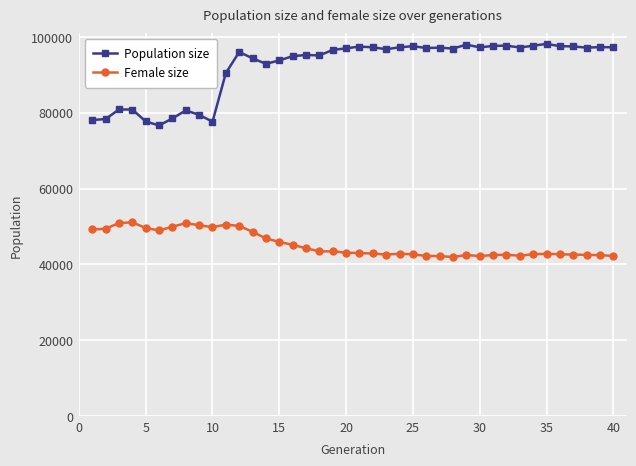

What is the maximum value for Population size?

98151